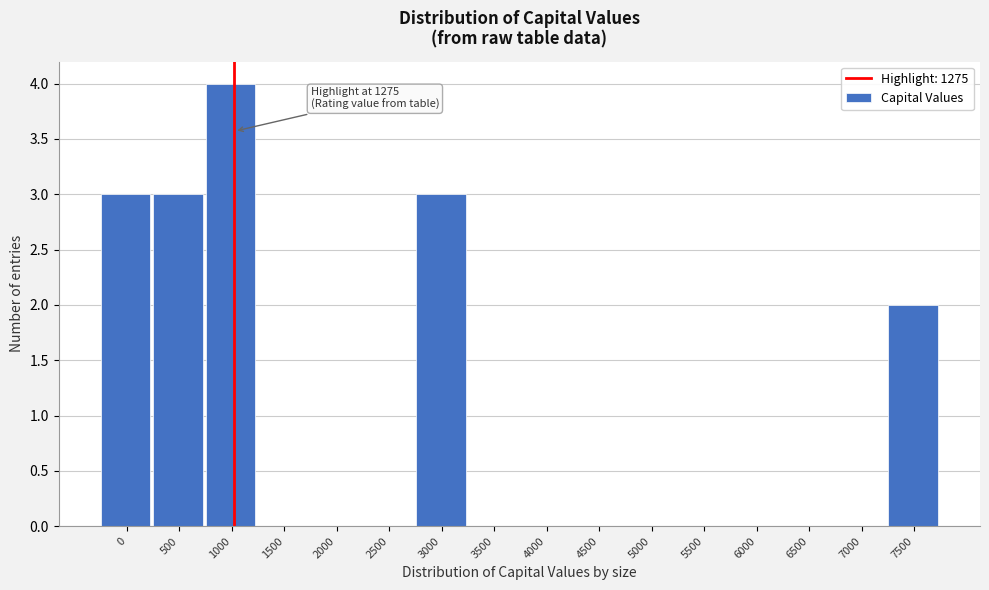

Reading right to left, list all the values displayed in this chart.

7500=2	7000=0	6500=0	6000=0	5500=0	5000=0	4500=0	4000=0	3500=0	3000=3	2500=0	2000=0	1500=0	1000=4	500=3	0=3